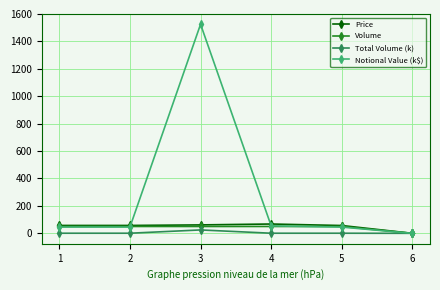

What are all the series names shown in the legend?

Price, Volume, Total Volume (k), Notional Value (k$)